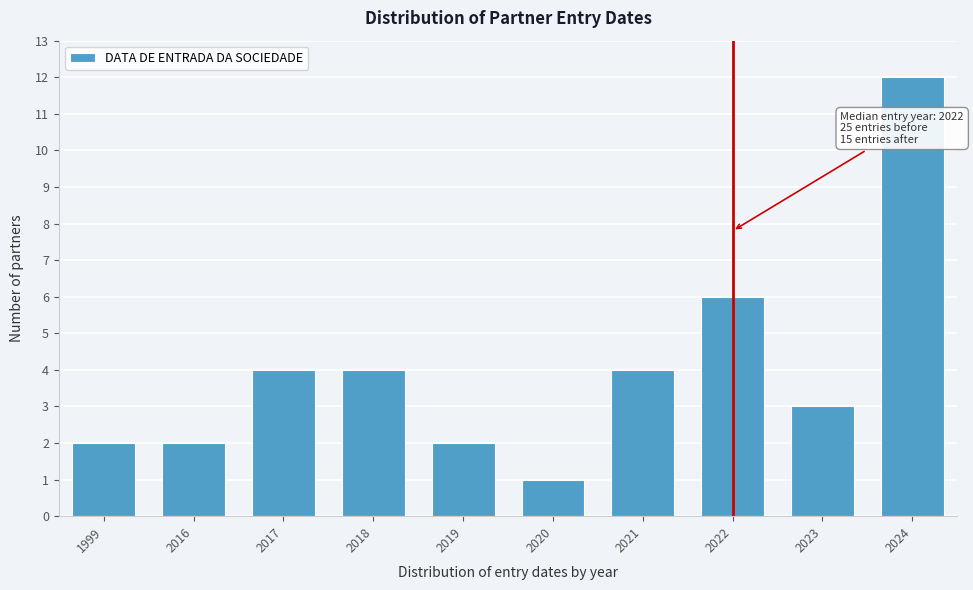

Reading right to left, transcribe all the data shown in this chart.

2024=12	2023=3	2022=6	2021=4	2020=1	2019=2	2018=4	2017=4	2016=2	1999=2